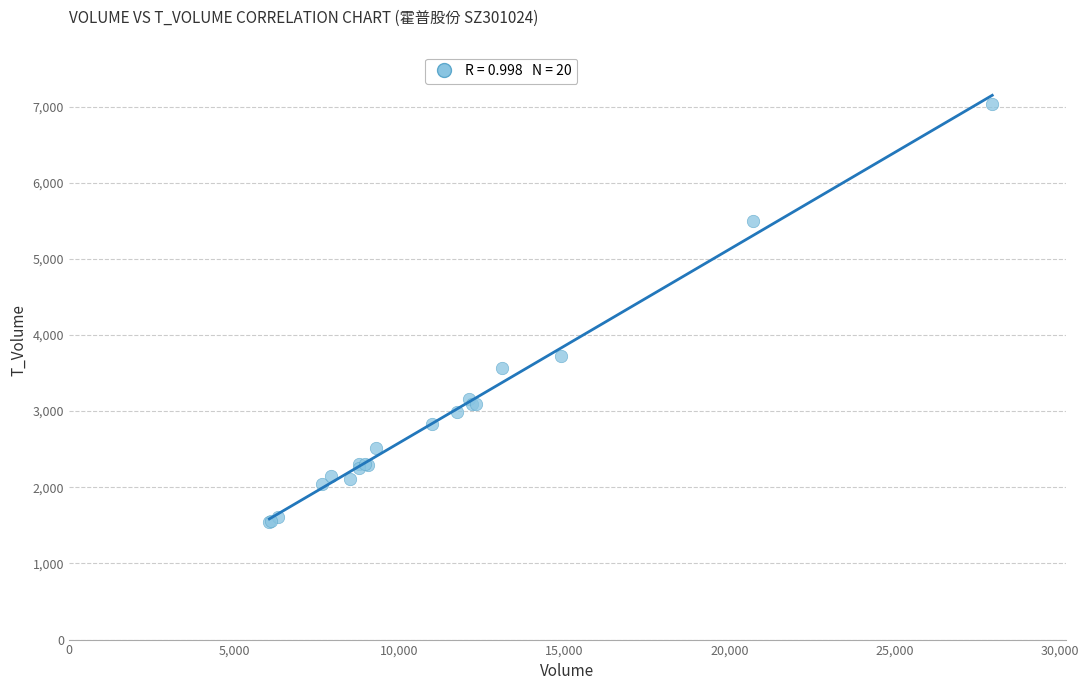

What Y value in the scatter plot is closest to 4286?

3718